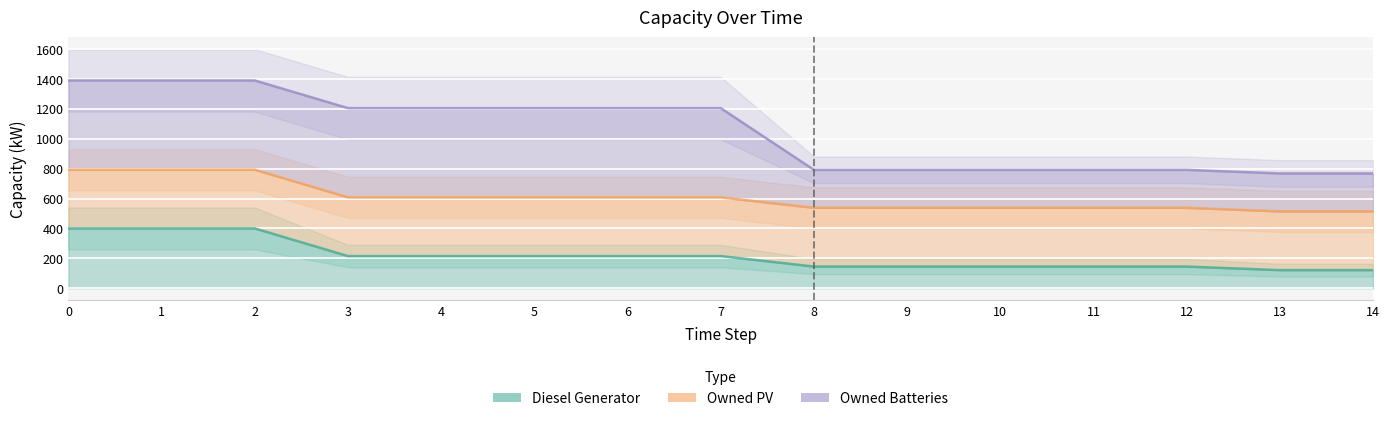

List the series in order of their peak value, highest first.

Owned Batteries, Owned PV, Diesel Generator